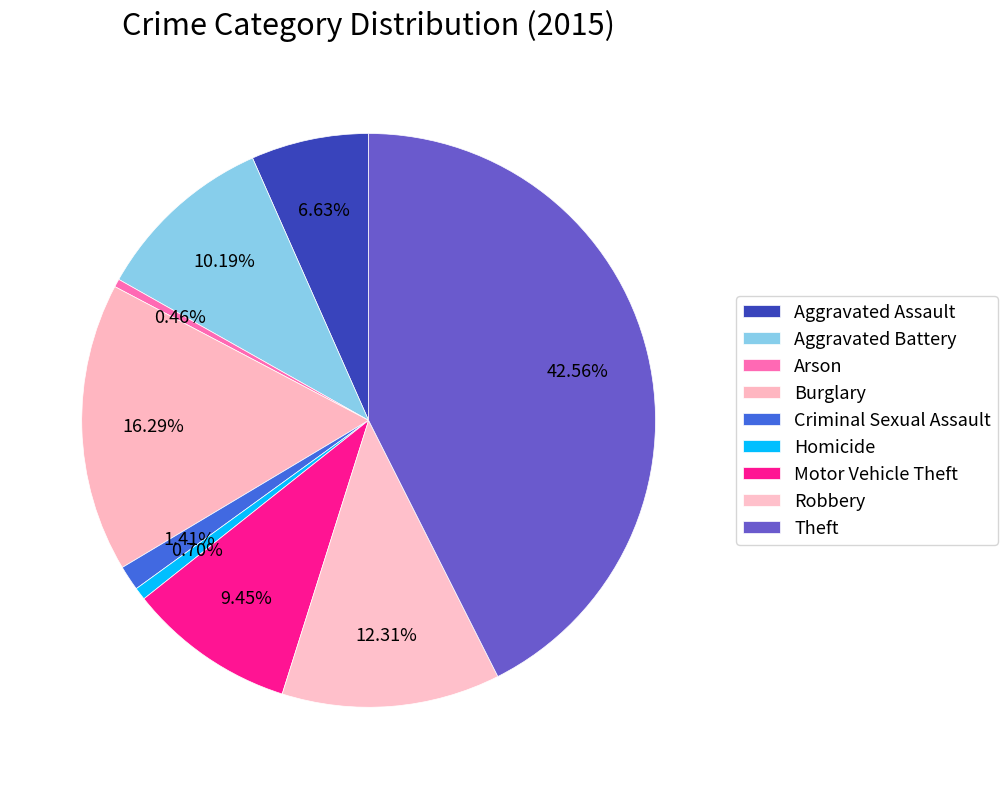

Combined, do Criminal Sexual Assault and Aggravated Battery account for over 50%?

No